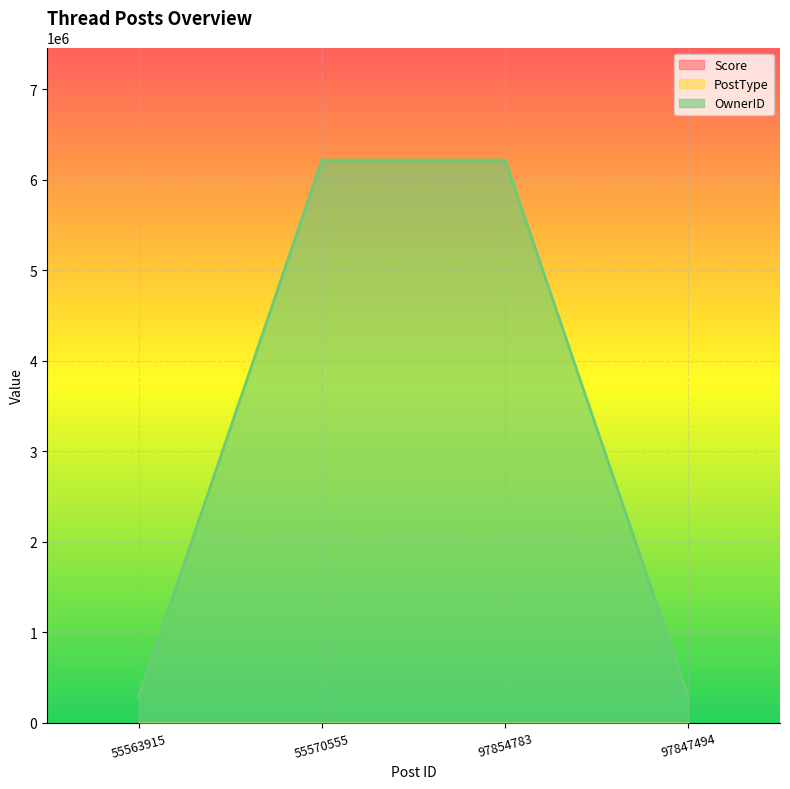

What is the total value across all series at 55563915?

286240